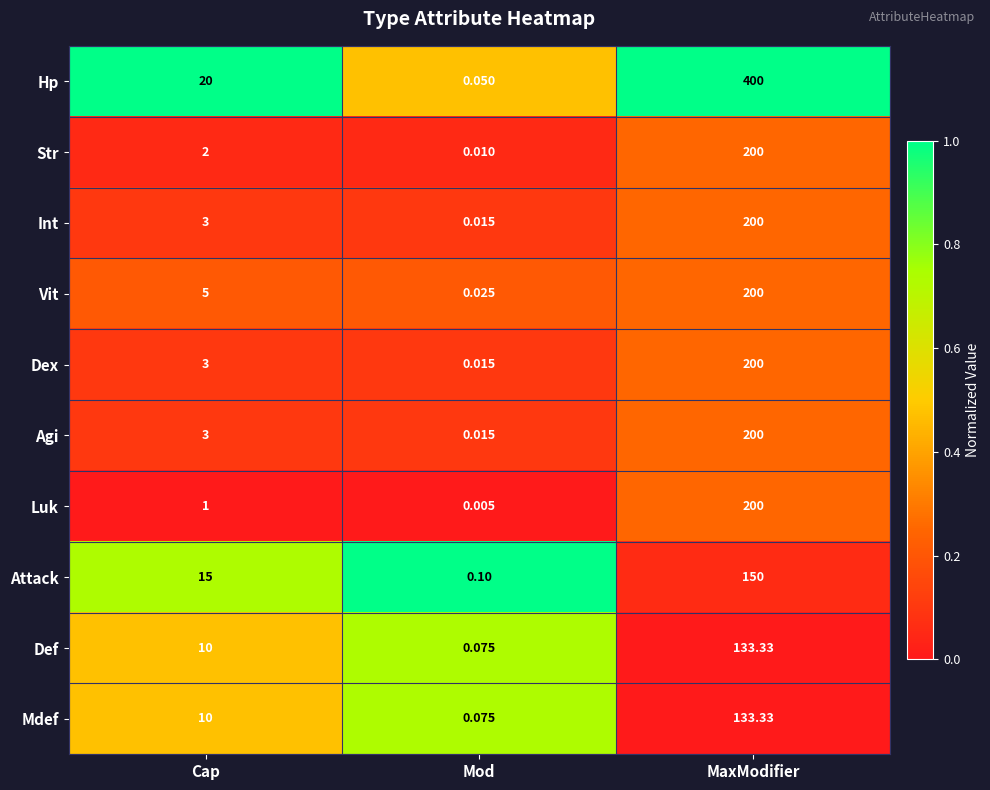

At which category is the sum across all series the highest?

MaxModifier